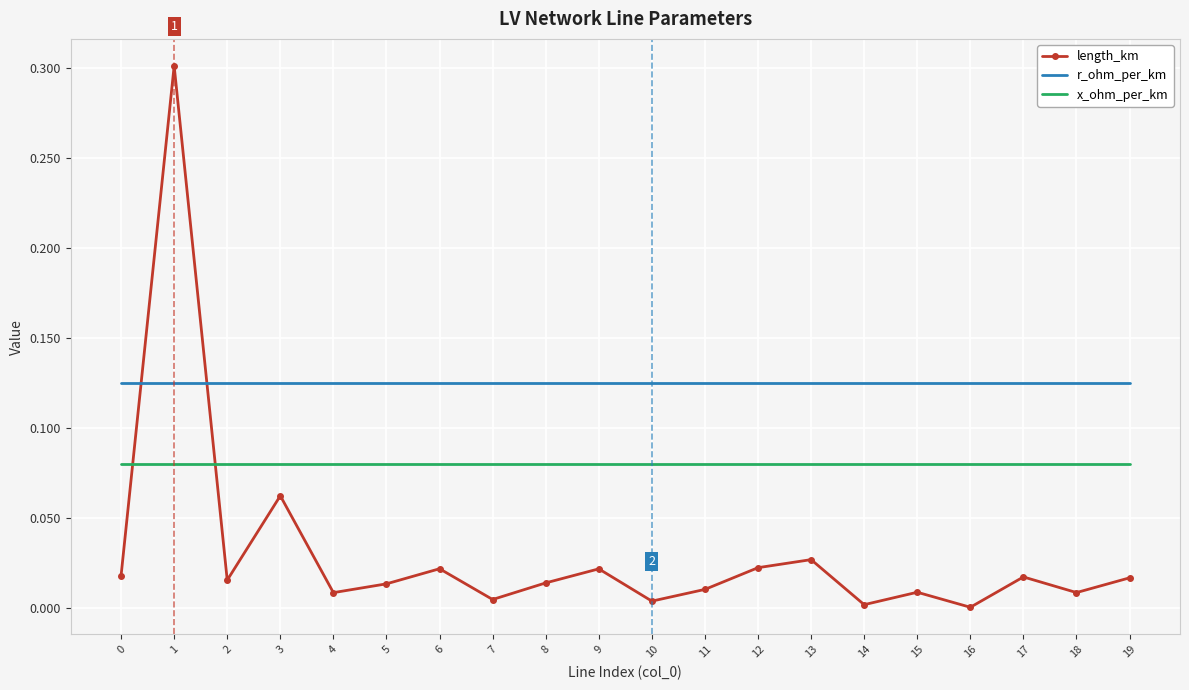

What is the total value across all series at 12?

0.2